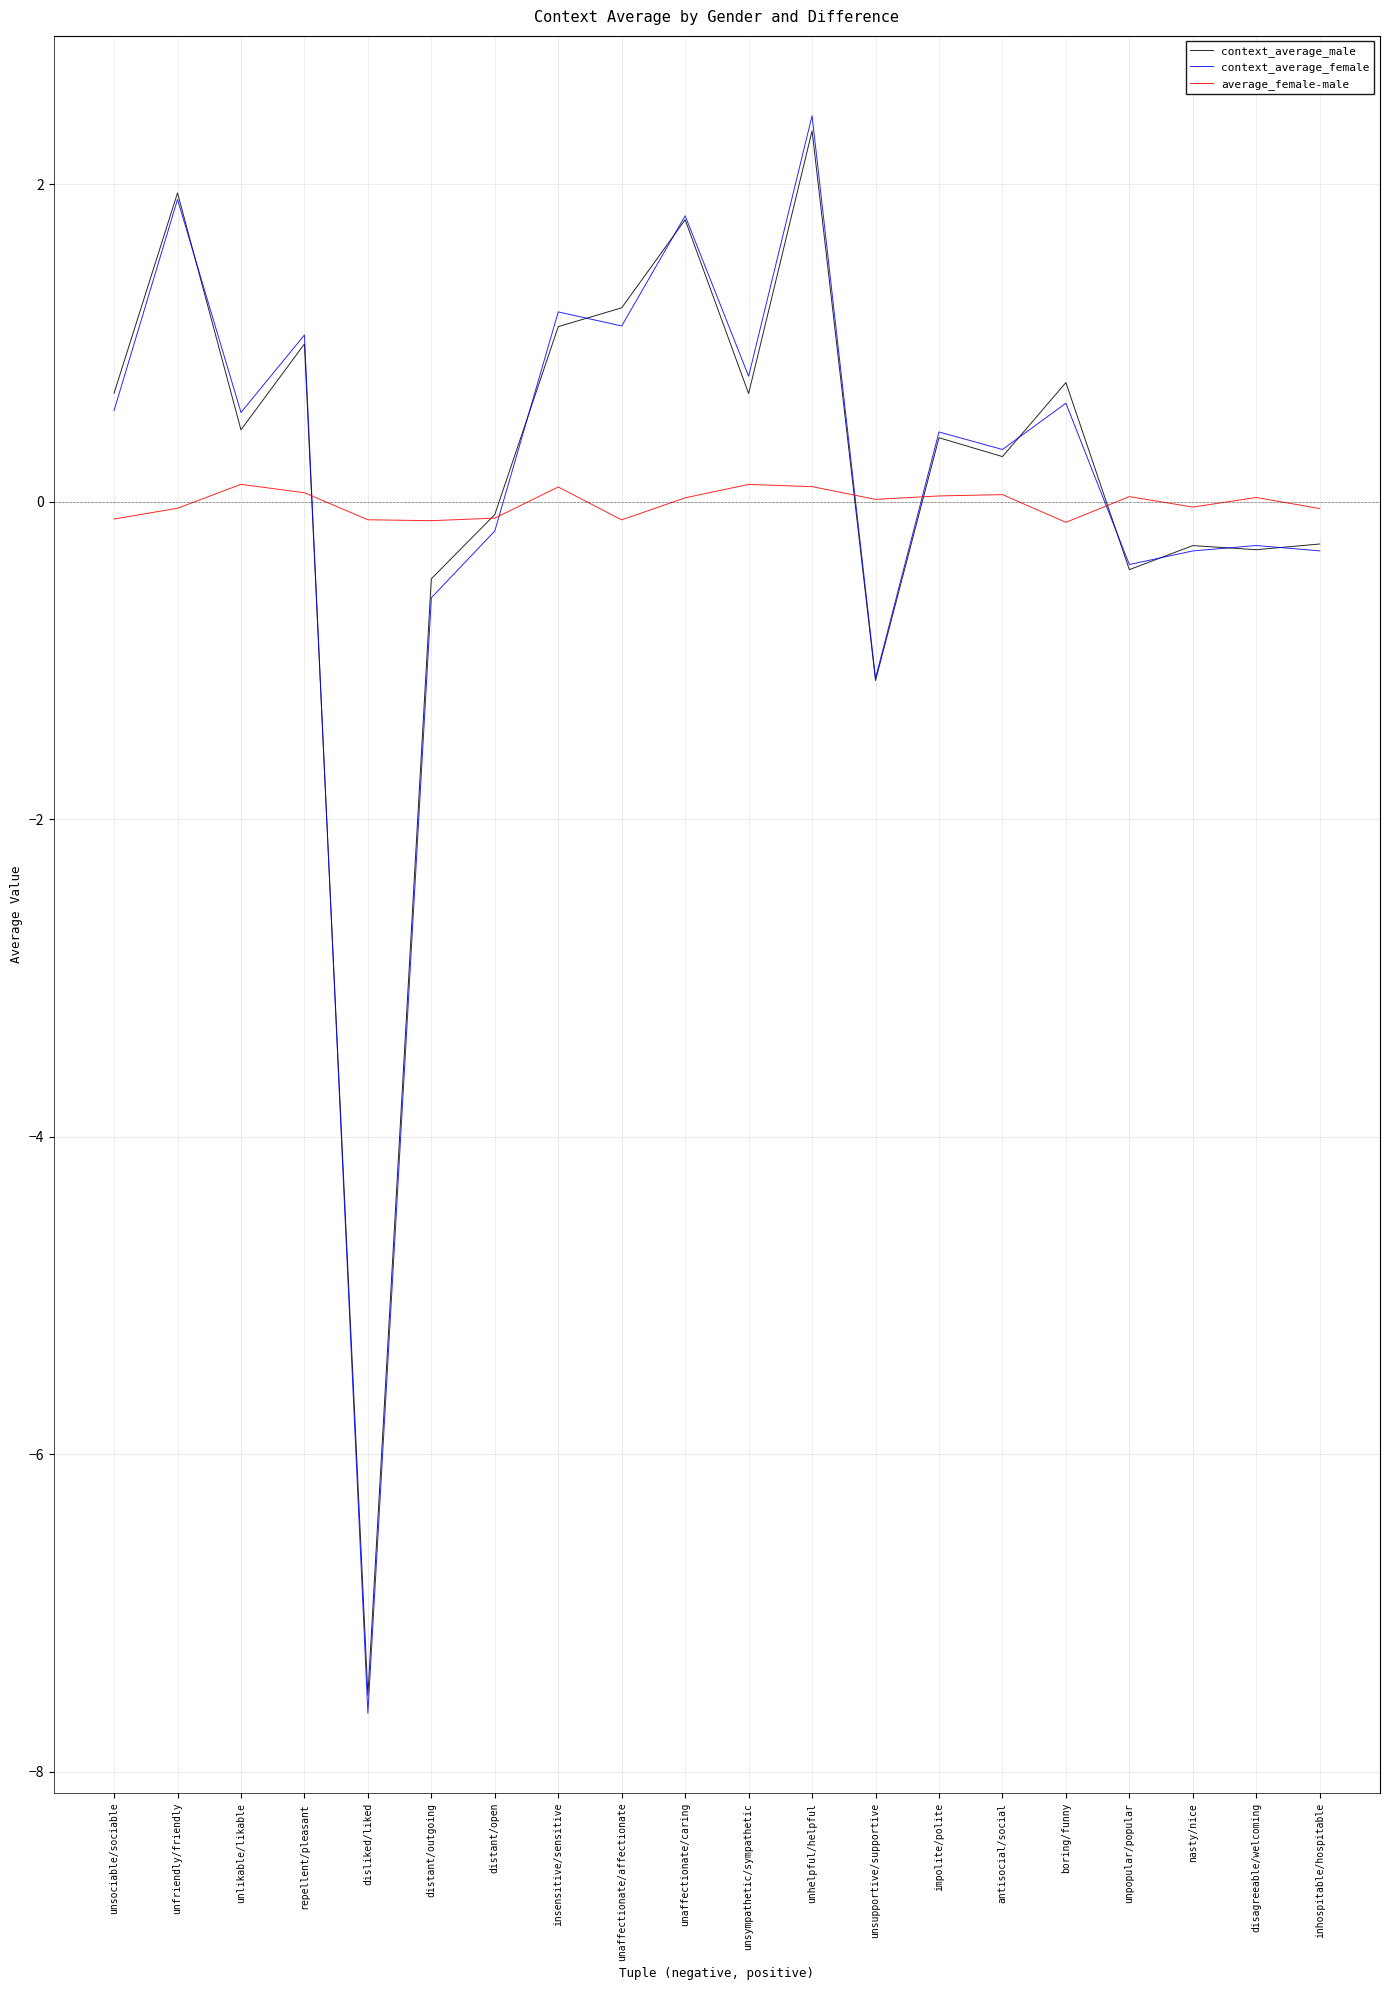

Rank the series at unhelpful/helpful from lowest to highest value.

average_female-male, context_average_male, context_average_female